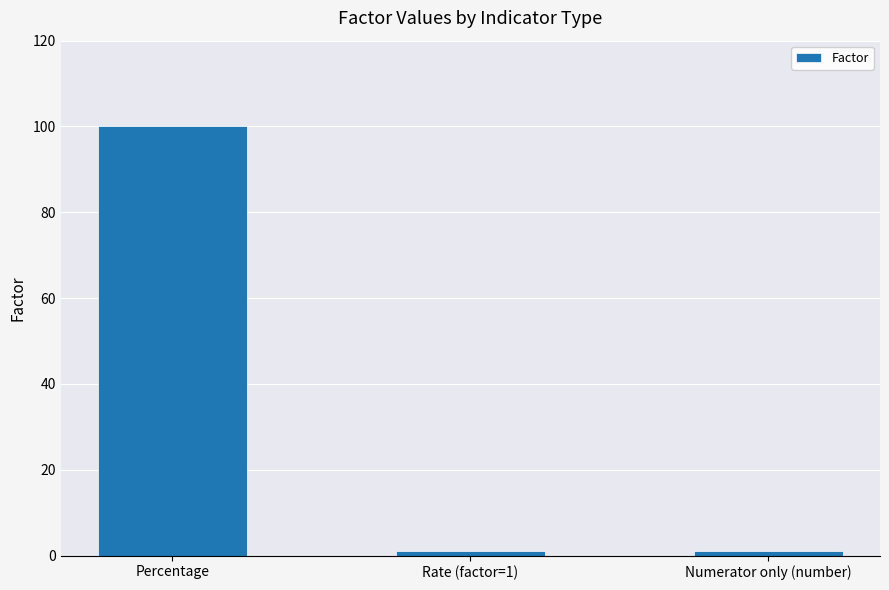

What is the sum of the values at Rate (factor=1) and Percentage?

101